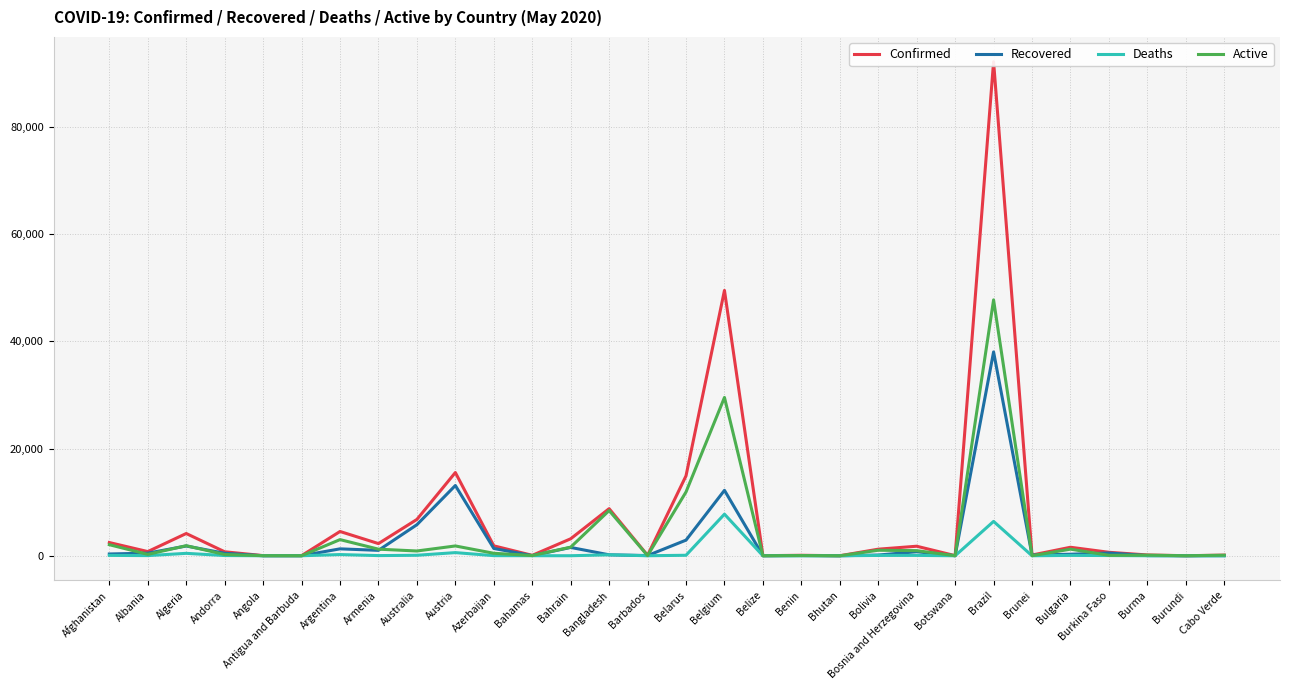

In Recovered, how many points are lower than both neighbors (excluding endpoints)?

9